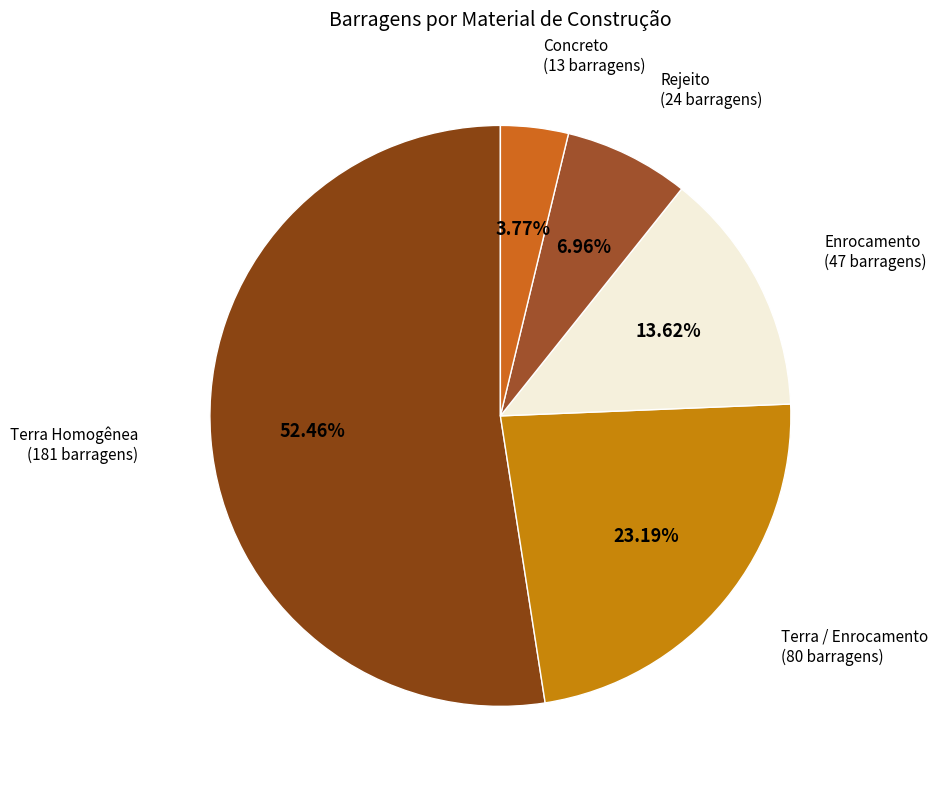

To the nearest percent, what is the combined percentage of Concreto and Enrocamento?

17%